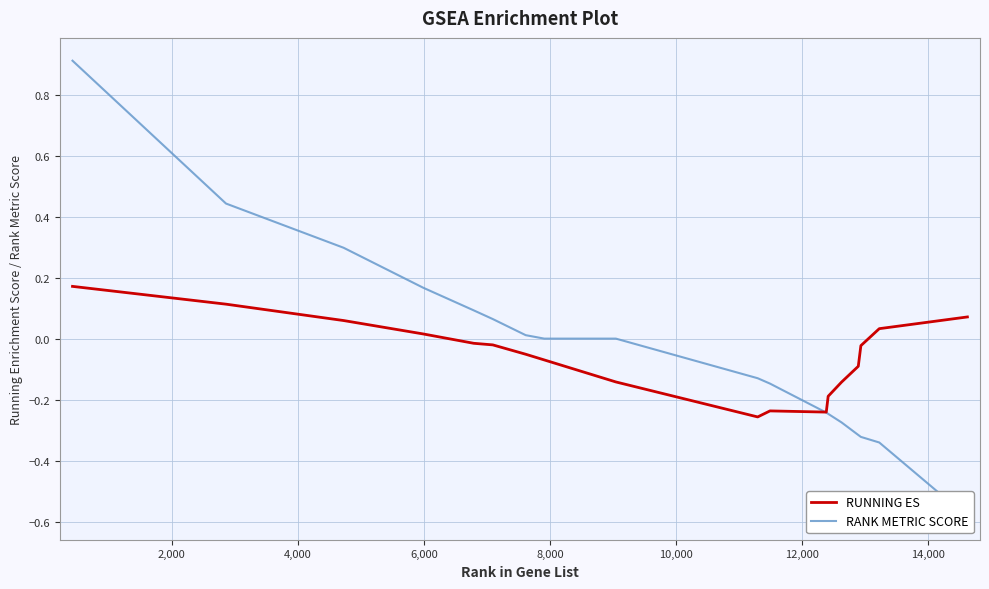

What is the difference between the maximum and minimum values in the RANK METRIC SCORE series?

1.5